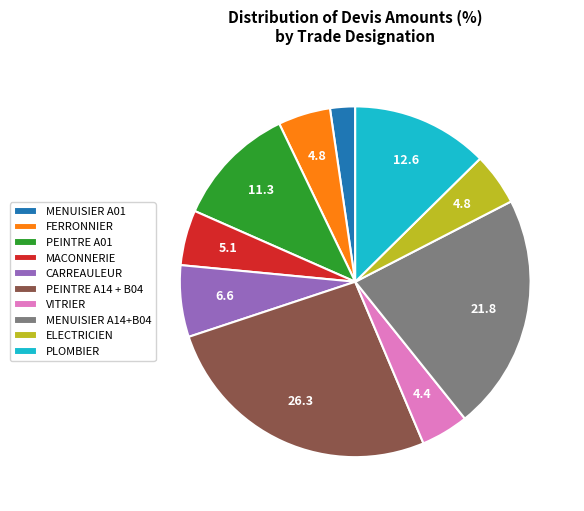

Does PEINTRE A01 account for over 50% of the chart?

No